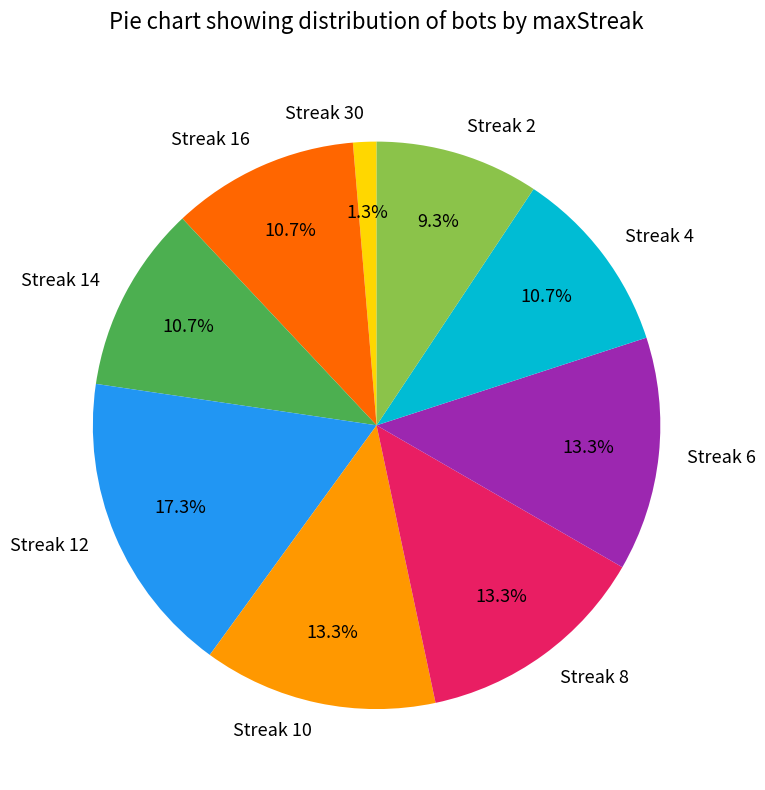

What is the total percentage of Streak 2 and Streak 14?

20.0%